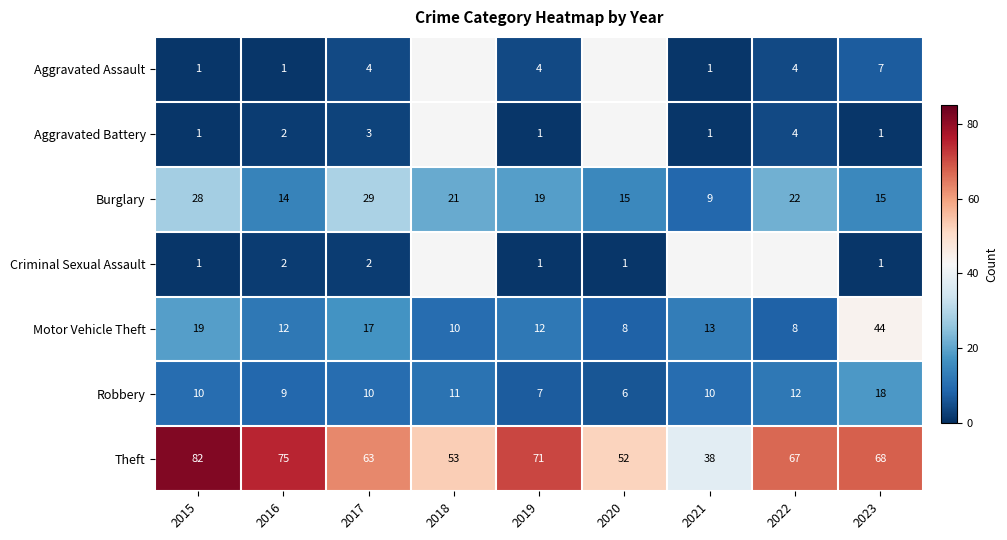

Where is Motor Vehicle Theft nearest to the value 26?

2015